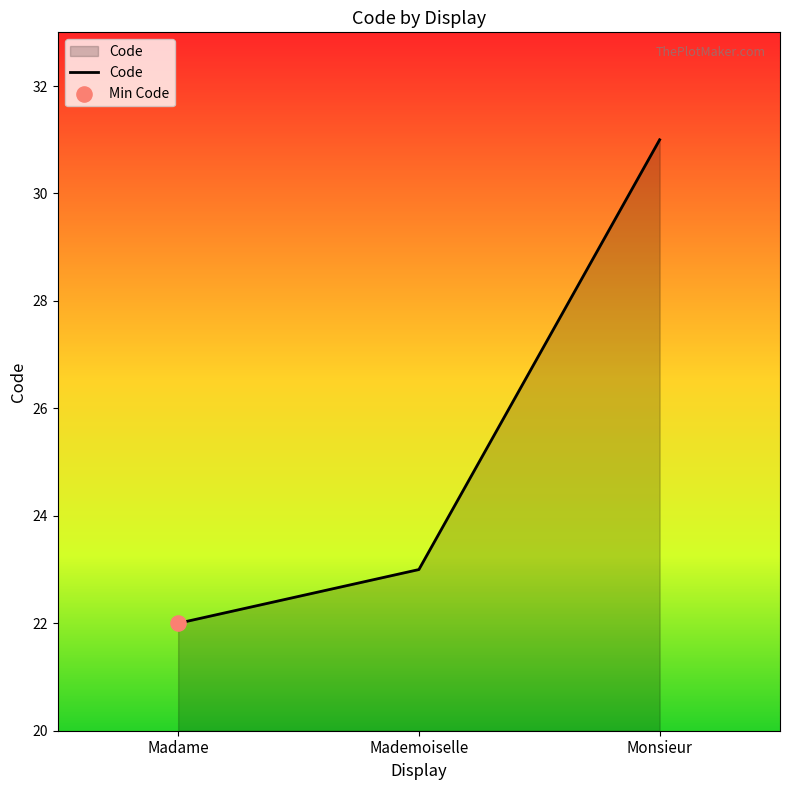

What is the change in value from Mademoiselle to Monsieur?

+8